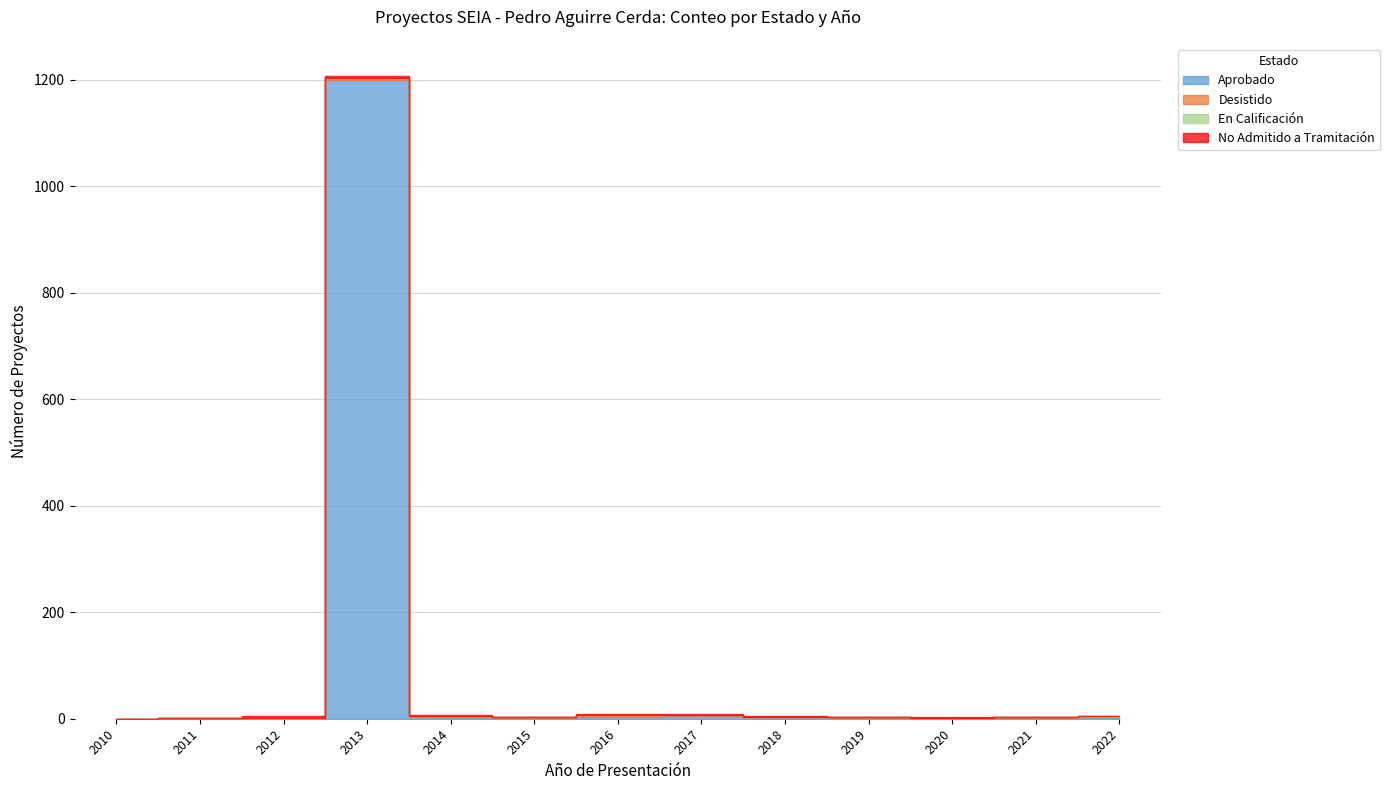

Is it true that No Admitido a Tramitación equals 5 at 2013?

False